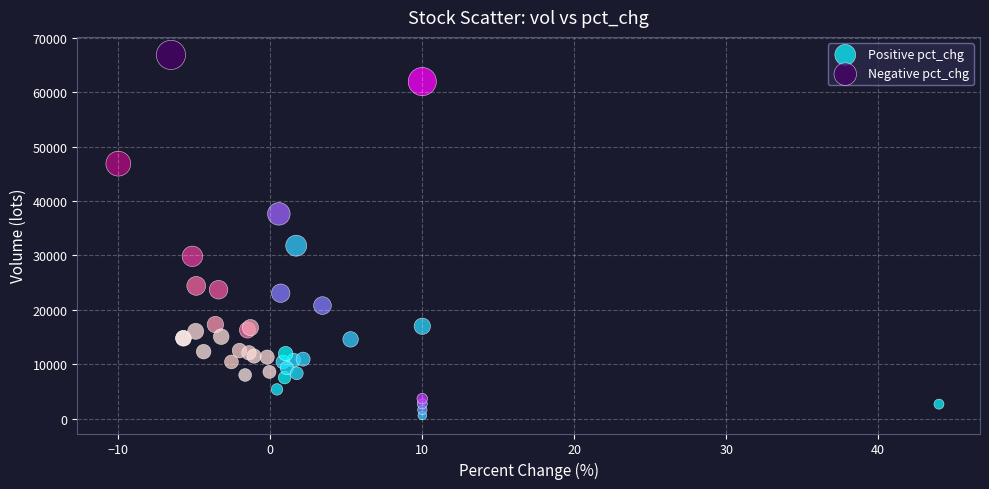

Which series contains the lowest Y value?

Positive pct_chg